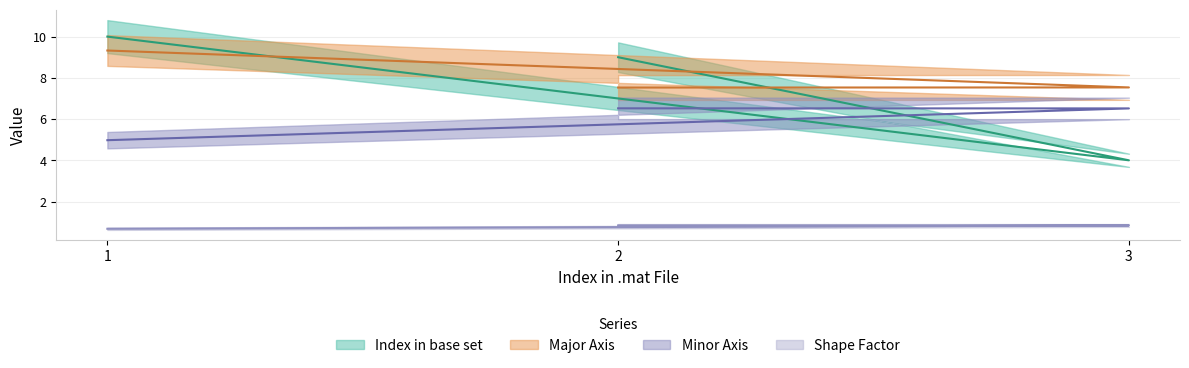

List the labels in order of Index in base set value, largest first.

1, 2, 3